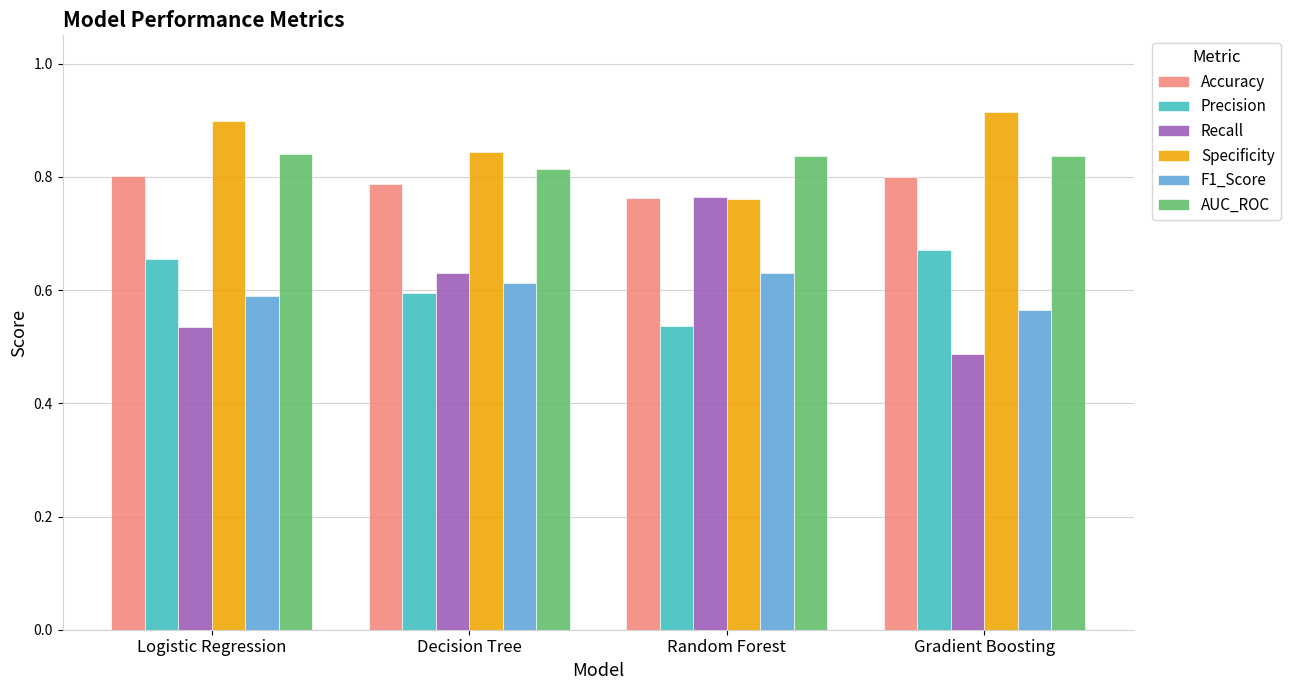

What is the label of the 2nd bar from the left?

Decision Tree